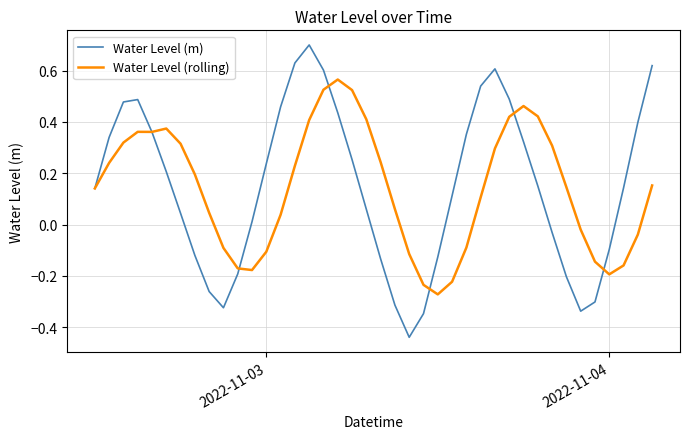

Which series has the widest spread of values?

Water Level (m)